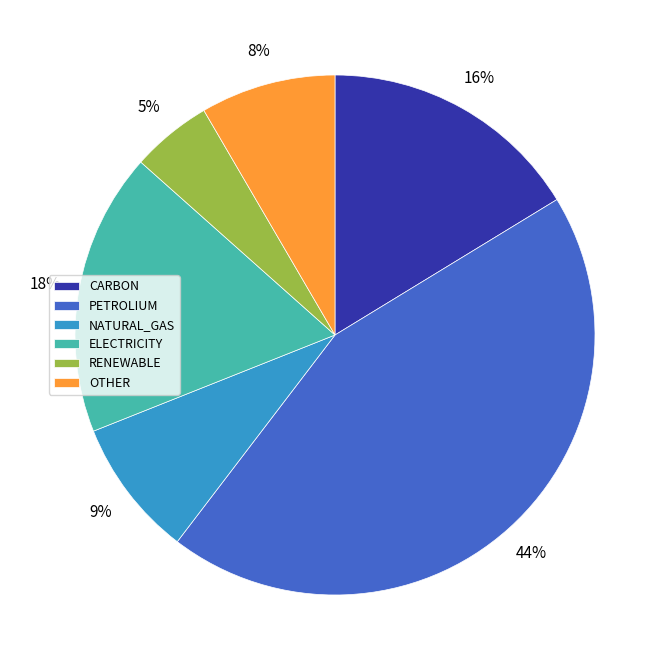

True or false: NATURAL_GAS accounts for 1% of the total.

False